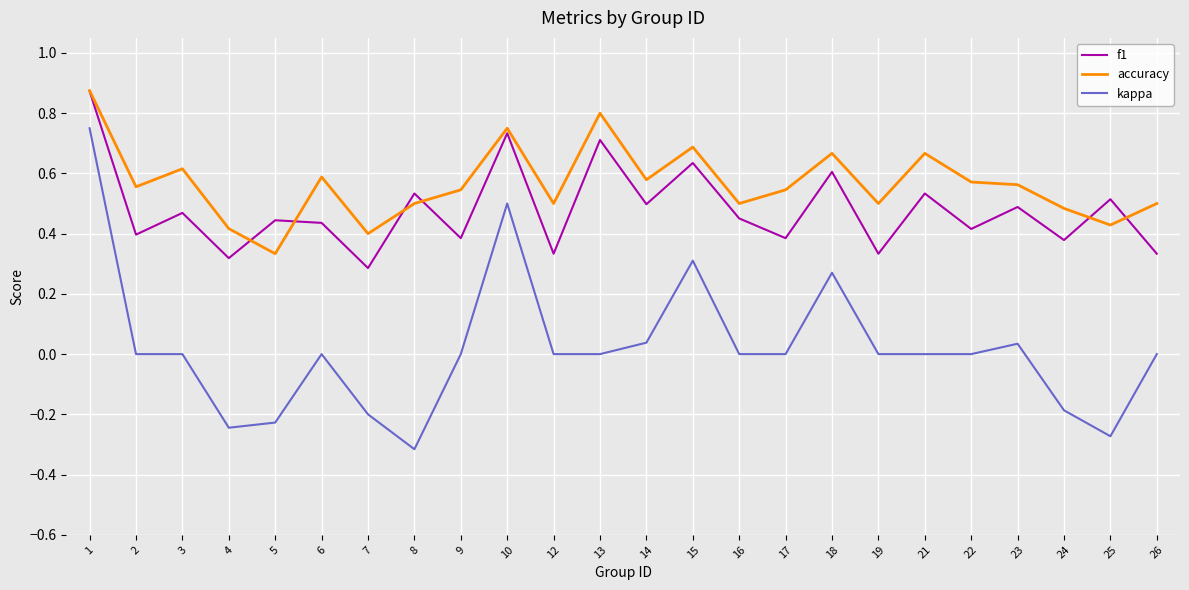

Which category has the lowest value in the kappa series?

8